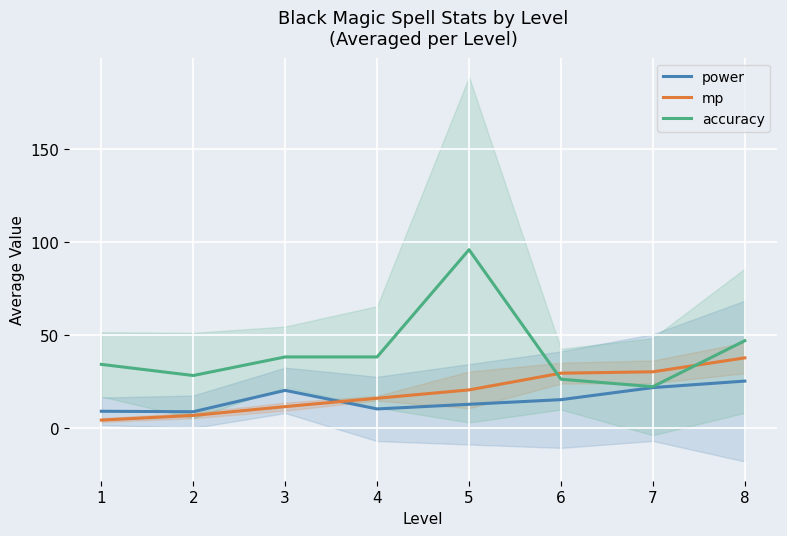

What is the difference between the second highest and minimum values in the accuracy series?

24.8